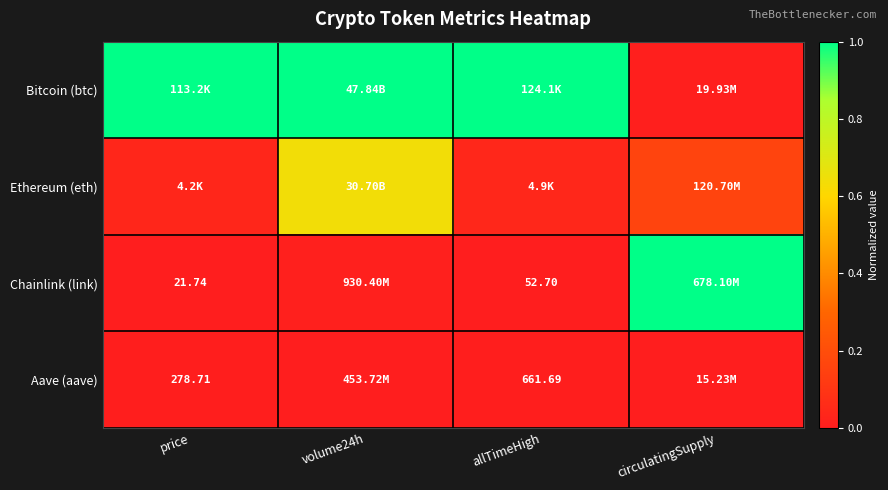

What is the highest value of the Ethereum (eth) series?

0.6